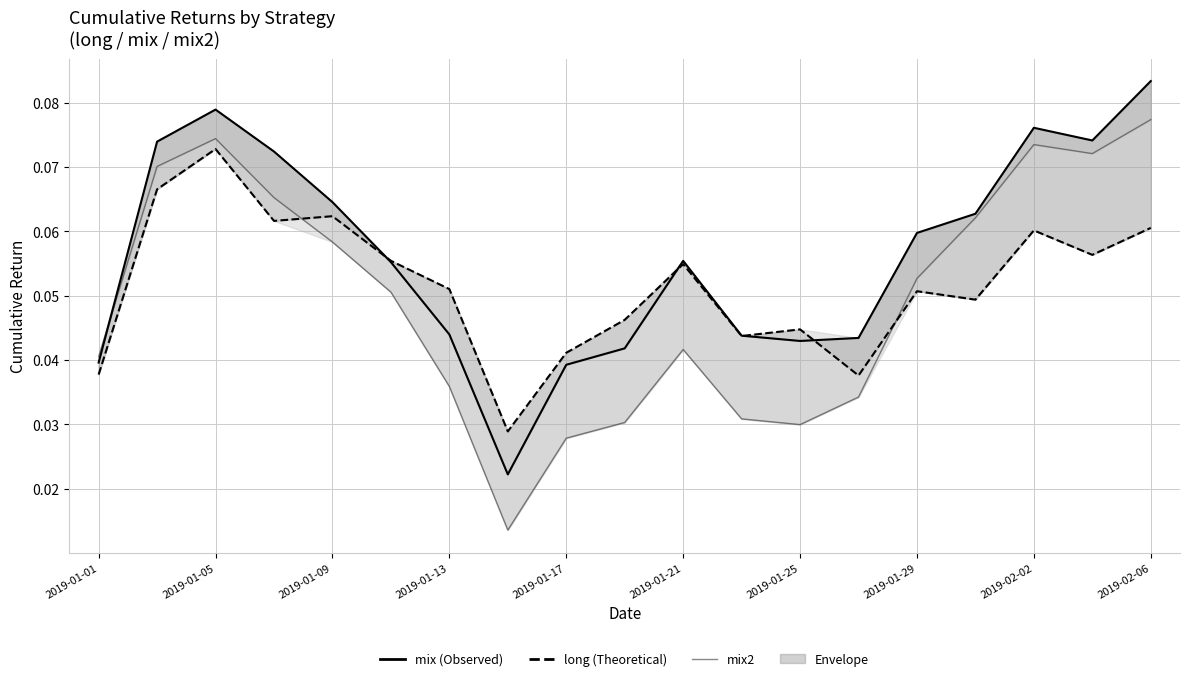

Which series ends up on top after the final intersection of mix2 and long (Theoretical)?

mix2